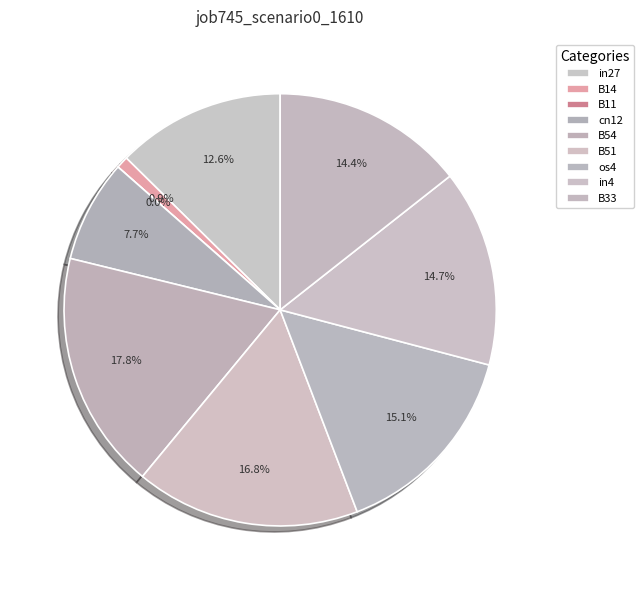

To the nearest percent, what percentage of the pie is B33?

14%